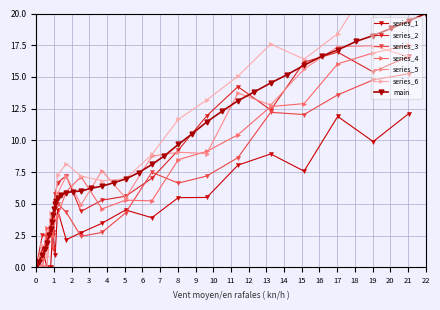

What is the label of the 5th point from the left?

7.6